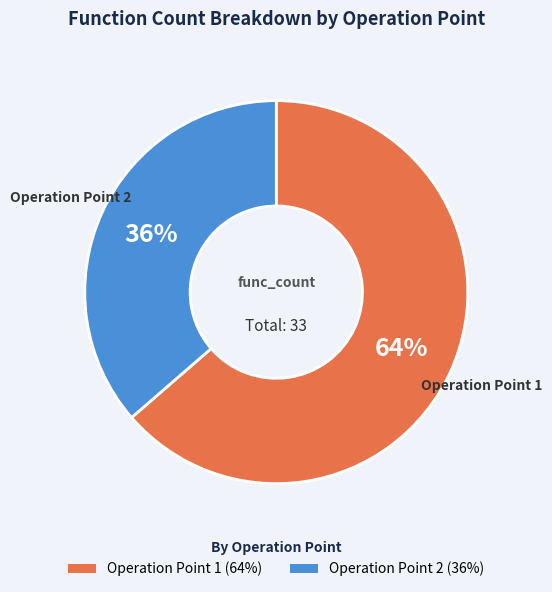

What is the majority slice?

Operation Point 1